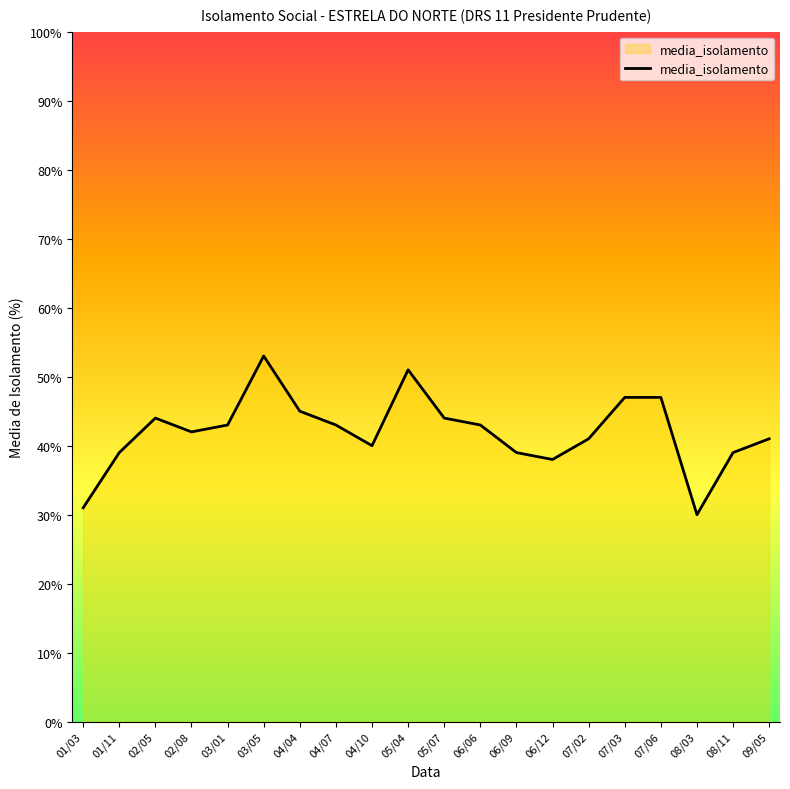

Reading right to left, list all the values displayed in this chart.

09/05=41	08/11=39	08/03=30	07/06=47	07/03=47	07/02=41	06/12=38	06/09=39	06/06=43	05/07=44	05/04=51	04/10=40	04/07=43	04/04=45	03/05=53	03/01=43	02/08=42	02/05=44	01/11=39	01/03=31